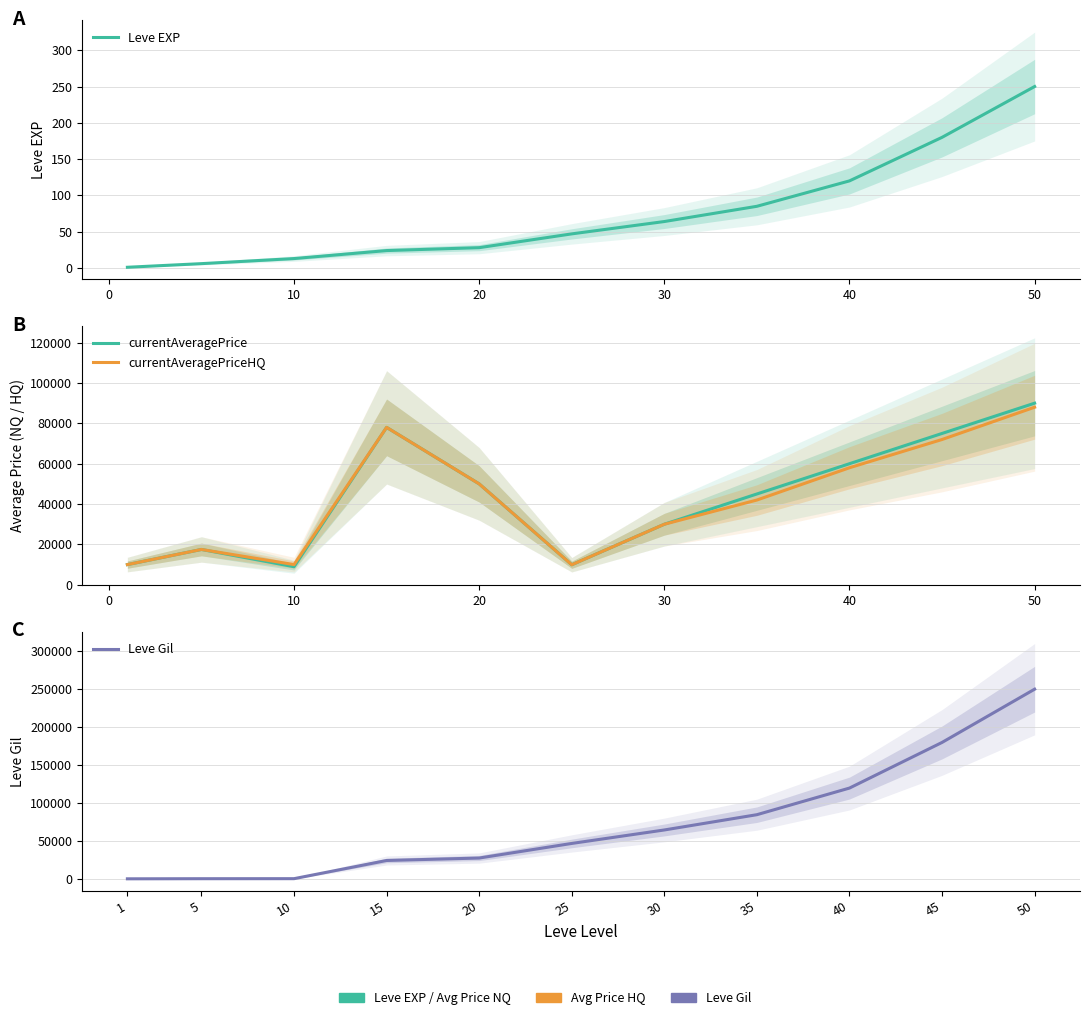

How many series are shown in this chart?

4